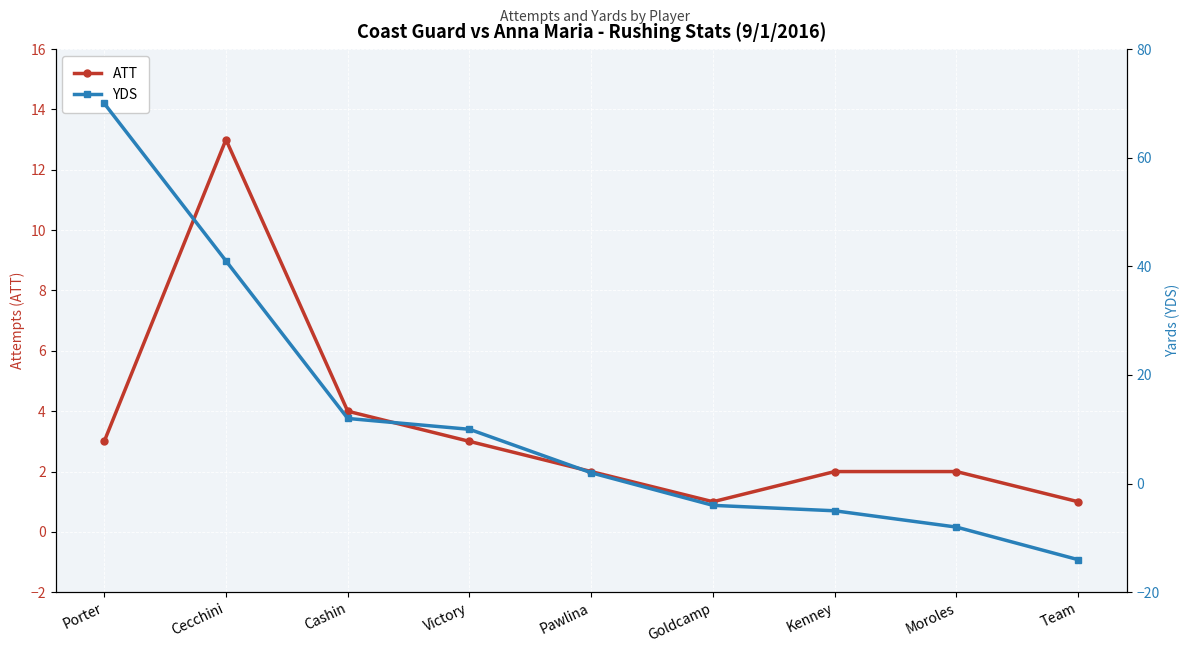

At which label does YDS reach its minimum?

Team